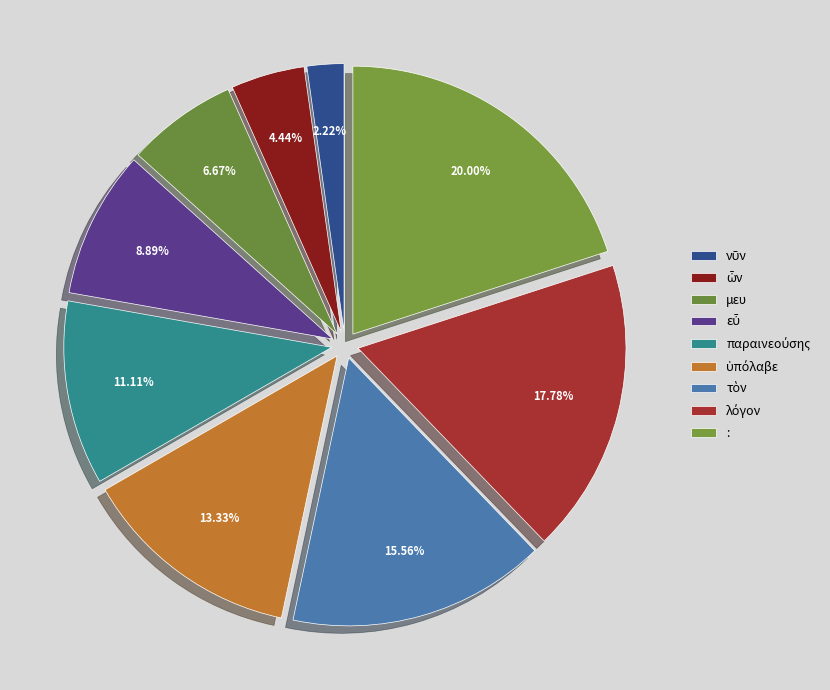

What percentage is the ὦν slice, to the nearest percent?

4%